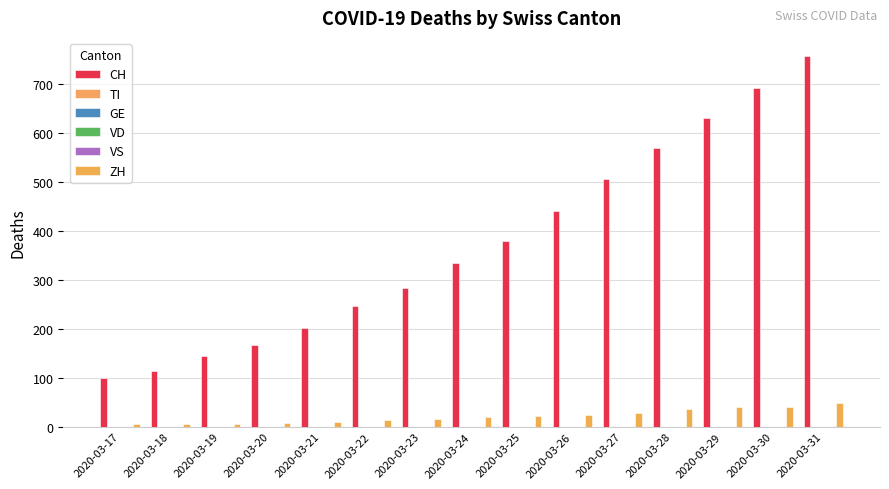

Which category has the lowest value across all series?

2020-03-17